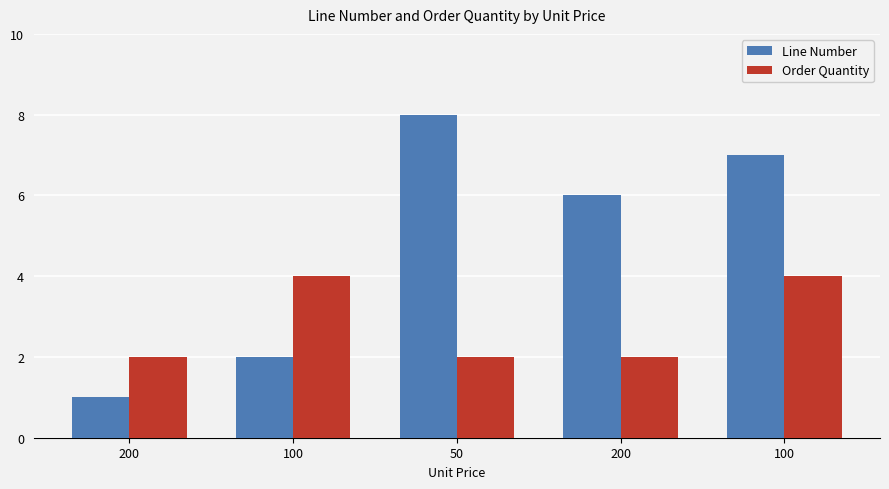

Which series has the largest total across all categories?

Line Number